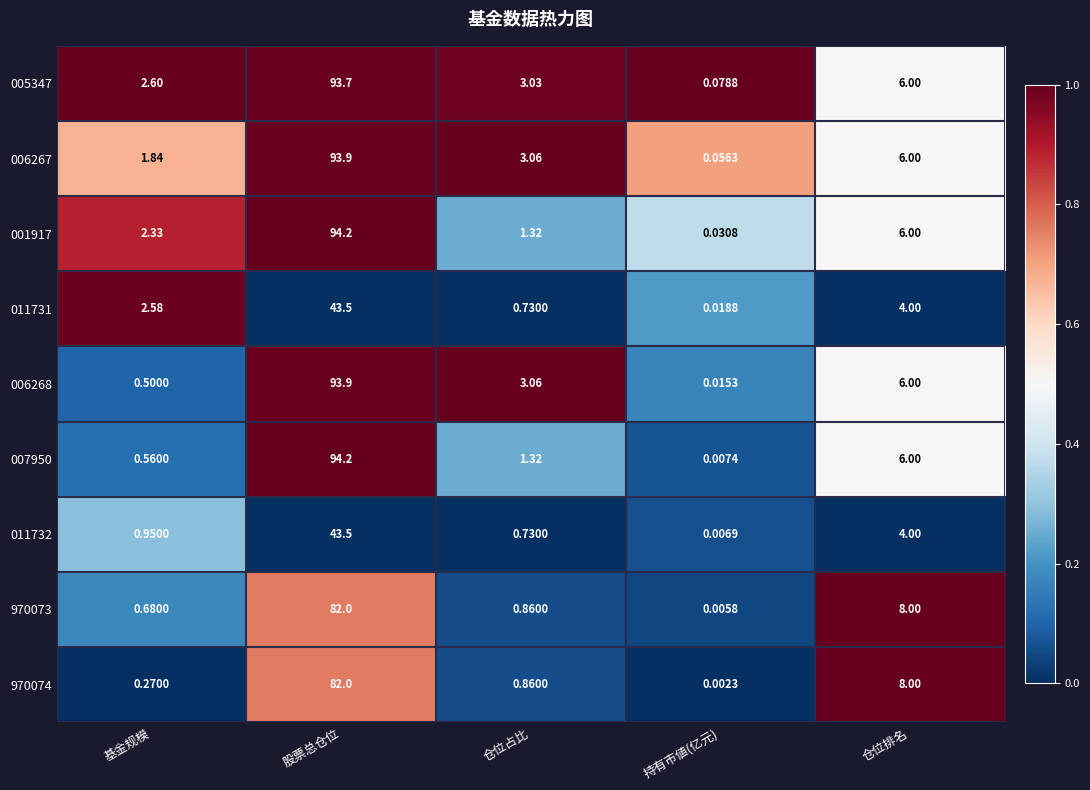

At which label does 001917 reach its peak?

股票总仓位